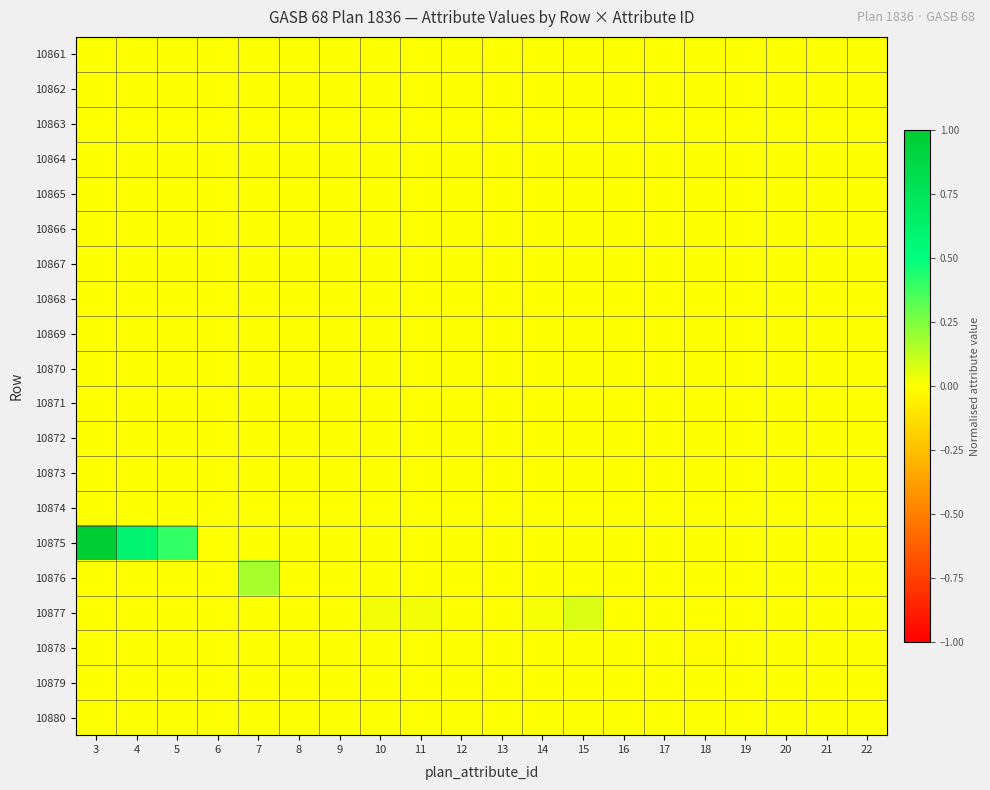

Reading left to right, list all the values displayed in this chart.

10861: 3=0.0	4=0.0	5=0.0	6=0.0	7=0.0	8=0.0	9=0.0	10=0.0	11=0.0	12=0.0	13=0.0	14=0.0	15=0.0	16=0.0	17=0.0	18=0.0	19=0.0	20=0.0	21=0.0	22=0.0
10862: 3=0.0	4=0.0	5=0.0	6=0.0	7=0.0	8=0.0	9=0.0	10=0.0	11=0.0	12=0.0	13=0.0	14=0.0	15=0.0	16=0.0	17=0.0	18=0.0	19=0.0	20=0.0	21=0.0	22=0.0
10863: 3=0.0	4=0.0	5=0.0	6=0.0	7=0.0	8=0.0	9=0.0	10=0.0	11=0.0	12=0.0	13=0.0	14=0.0	15=0.0	16=0.0	17=0.0	18=0.0	19=0.0	20=0.0	21=0.0	22=0.0
10864: 3=0.0	4=0.0	5=0.0	6=0.0	7=0.0	8=0.0	9=0.0	10=0.0	11=0.0	12=0.0	13=0.0	14=0.0	15=0.0	16=0.0	17=0.0	18=0.0	19=0.0	20=0.0	21=0.0	22=0.0
10865: 3=0.0	4=0.0	5=0.0	6=0.0	7=0.0	8=0.0	9=0.0	10=0.0	11=0.0	12=0.0	13=0.0	14=0.0	15=0.0	16=0.0	17=0.0	18=0.0	19=0.0	20=0.0	21=0.0	22=0.0
10866: 3=0.0	4=0.0	5=0.0	6=0.0	7=0.0	8=0.0	9=0.0	10=0.0	11=0.0	12=0.0	13=0.0	14=0.0	15=0.0	16=0.0	17=0.0	18=0.0	19=0.0	20=0.0	21=0.0	22=0.0
10867: 3=0.0	4=0.0	5=0.0	6=0.0	7=0.0	8=0.0	9=0.0	10=0.0	11=0.0	12=0.0	13=0.0	14=0.0	15=0.0	16=0.0	17=0.0	18=0.0	19=0.0	20=0.0	21=0.0	22=0.0
10868: 3=0.0	4=0.0	5=0.0	6=0.0	7=0.0	8=0.0	9=0.0	10=0.0	11=0.0	12=0.0	13=0.0	14=0.0	15=0.0	16=0.0	17=0.0	18=0.0	19=0.0	20=0.0	21=0.0	22=0.0
10869: 3=0.0	4=0.0	5=0.0	6=0.0	7=0.0	8=0.0	9=0.0	10=0.0	11=0.0	12=0.0	13=0.0	14=0.0	15=0.0	16=0.0	17=0.0	18=0.0	19=0.0	20=0.0	21=0.0	22=0.0
10870: 3=0.0	4=0.0	5=0.0	6=0.0	7=0.0	8=0.0	9=0.0	10=0.0	11=0.0	12=0.0	13=0.0	14=0.0	15=0.0	16=0.0	17=0.0	18=0.0	19=0.0	20=0.0	21=0.0	22=0.0
10871: 3=0.0	4=0.0	5=0.0	6=0.0	7=0.0	8=0.0	9=0.0	10=0.0	11=0.0	12=0.0	13=0.0	14=0.0	15=0.0	16=0.0	17=0.0	18=0.0	19=0.0	20=0.0	21=0.0	22=0.0
10872: 3=0.0	4=0.0	5=0.0	6=0.0	7=0.0	8=0.0	9=0.0	10=0.0	11=0.0	12=0.0	13=0.0	14=0.0	15=0.0	16=0.0	17=0.0	18=0.0	19=0.0	20=0.0	21=0.0	22=0.0
10873: 3=0.0	4=0.0	5=0.0	6=0.0	7=0.0	8=0.0	9=0.0	10=0.0	11=0.0	12=0.0	13=0.0	14=0.0	15=0.0	16=0.0	17=0.0	18=0.0	19=0.0	20=0.0	21=0.0	22=0.0
10874: 3=0.0	4=0.0	5=0.0	6=0.0	7=0.0	8=0.0	9=0.0	10=0.0	11=0.0	12=0.0	13=0.0	14=0.0	15=0.0	16=0.0	17=0.0	18=0.0	19=0.0	20=0.0	21=0.0	22=0.0
10875: 3=1.0	4=0.6	5=0.4	6=0.0	7=0.0	8=0.0	9=0.0	10=0.0	11=0.0	12=0.0	13=0.0	14=0.0	15=0.0	16=0.0	17=0.0	18=0.0	19=0.0	20=0.0	21=0.0	22=0.0
10876: 3=0.0	4=0.0	5=0.0	6=0.0	7=0.2	8=0.0	9=0.0	10=0.0	11=0.0	12=0.0	13=0.0	14=0.0	15=0.0	16=0.0	17=0.0	18=0.0	19=0.0	20=0.0	21=0.0	22=0.0
10877: 3=0.0	4=0.0	5=0.0	6=0.0	7=0.0	8=0.0	9=0.0	10=0.0	11=0.0	12=0.0	13=0.0	14=0.0	15=0.1	16=0.0	17=0.0	18=0.0	19=0.0	20=0.0	21=0.0	22=0.0
10878: 3=0.0	4=0.0	5=0.0	6=0.0	7=0.0	8=0.0	9=0.0	10=0.0	11=0.0	12=0.0	13=0.0	14=0.0	15=0.0	16=0.0	17=0.0	18=-0.0	19=0.0	20=0.0	21=0.0	22=0.0
10879: 3=0.0	4=0.0	5=0.0	6=0.0	7=0.0	8=0.0	9=0.0	10=0.0	11=0.0	12=0.0	13=0.0	14=0.0	15=0.0	16=0.0	17=0.0	18=0.0	19=0.0	20=0.0	21=0.0	22=0.0
10880: 3=0.0	4=0.0	5=0.0	6=0.0	7=0.0	8=0.0	9=0.0	10=0.0	11=0.0	12=0.0	13=0.0	14=0.0	15=0.0	16=0.0	17=0.0	18=0.0	19=0.0	20=0.0	21=0.0	22=0.0